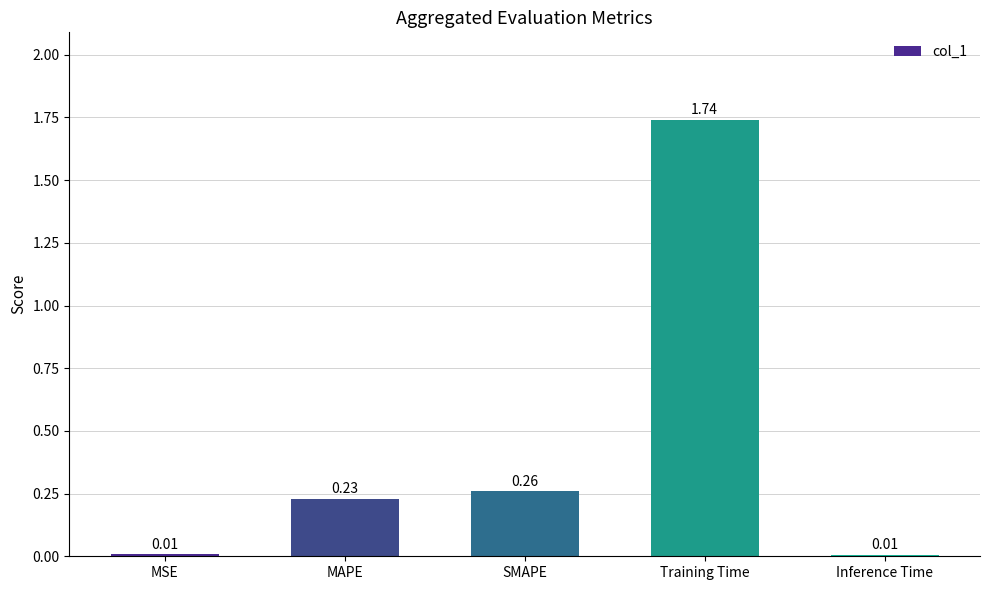

Between Training Time and MAPE, which is larger?

Training Time